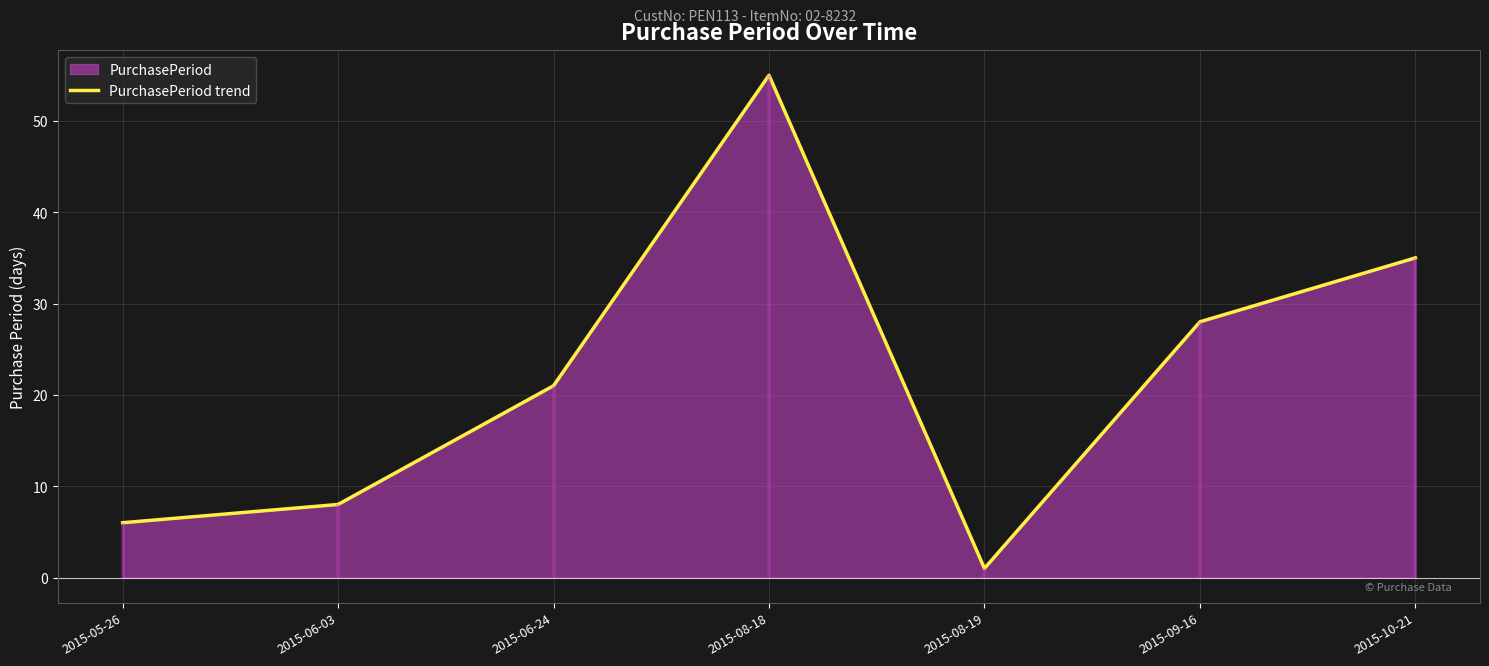

Between 2015-05-26 and 2015-08-19, which is larger?

2015-05-26